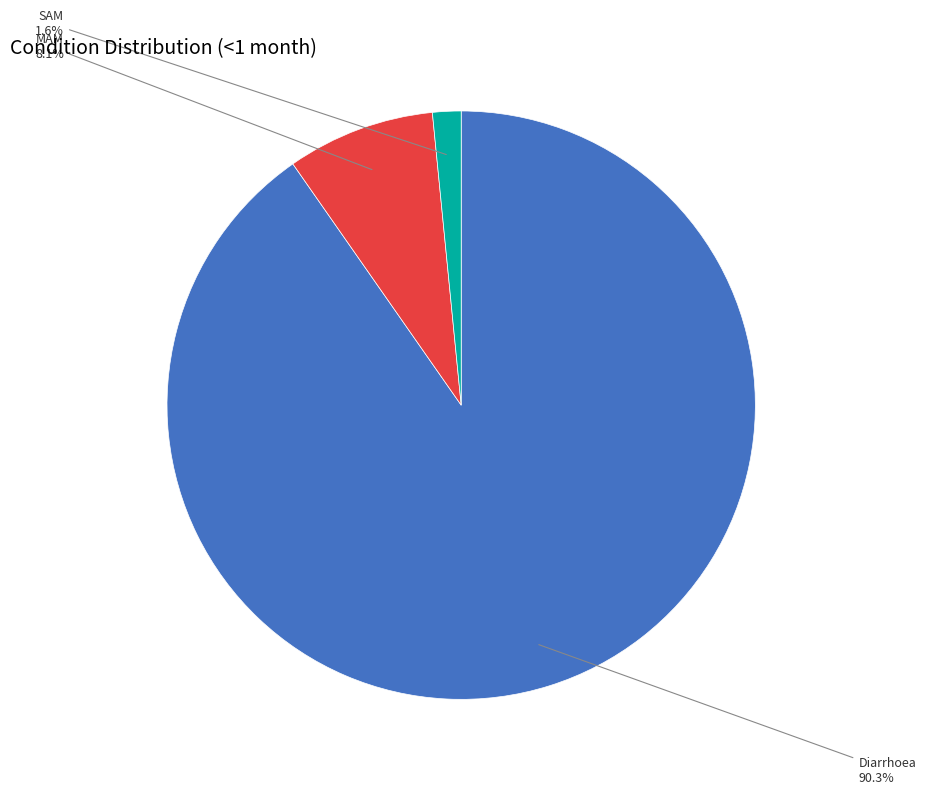

Does any single category account for the majority?

Yes